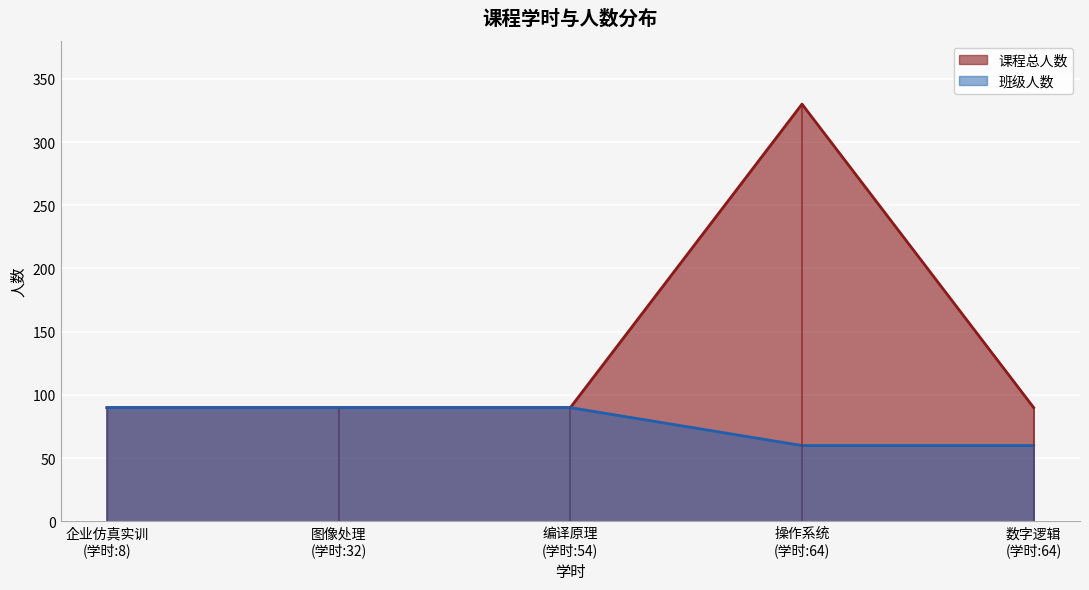

What is the highest value of the 班级人数 series?

90